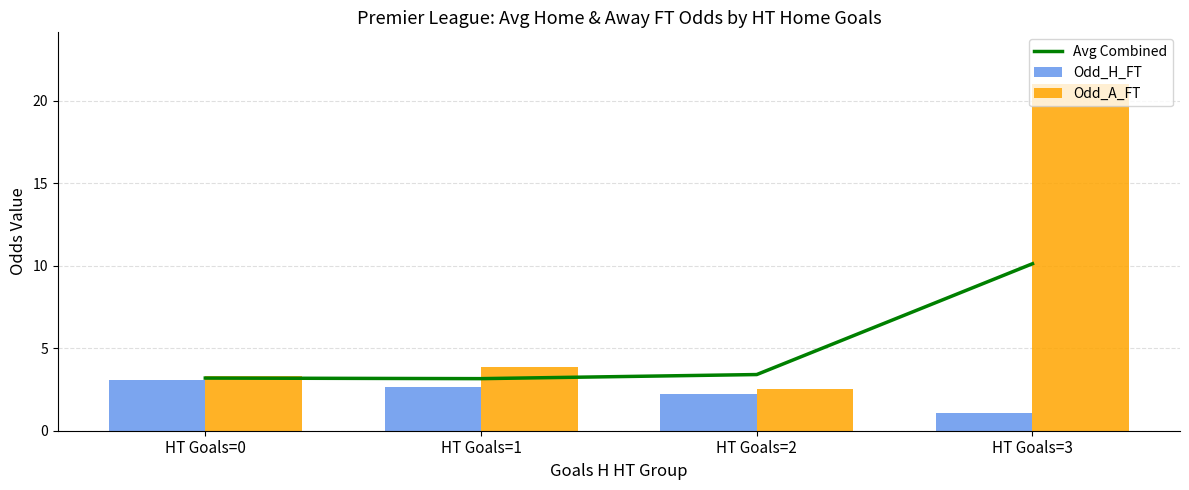

Which series has the widest spread of values?

Odd_A_FT